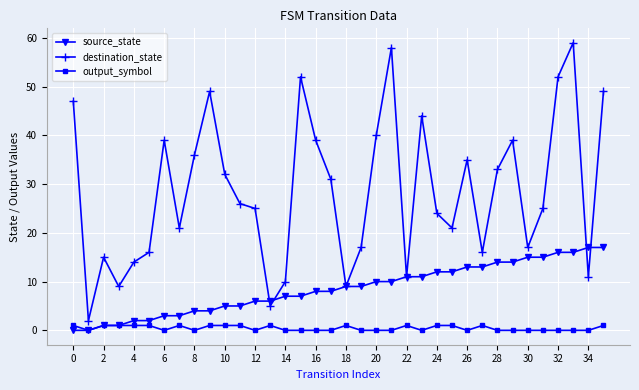

Which series has the widest spread of values?

destination_state